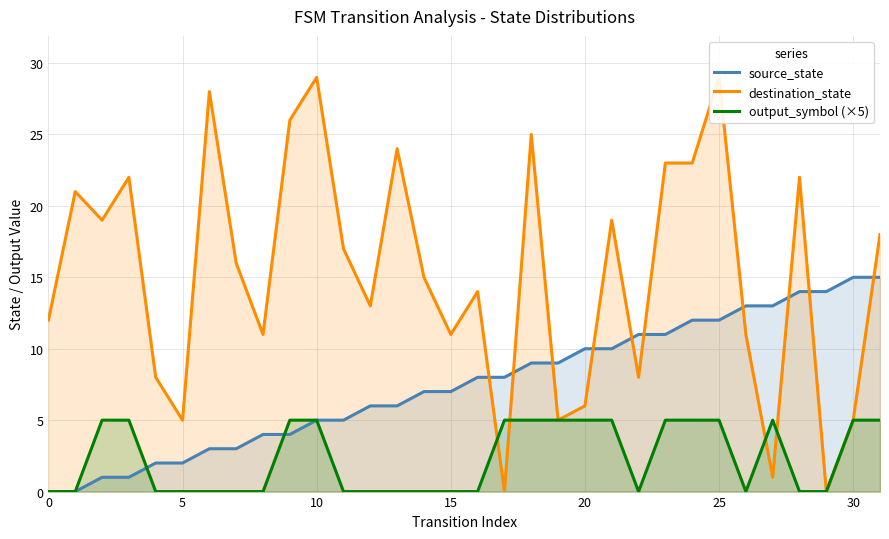

What is the label of the 24th point from the right?

8